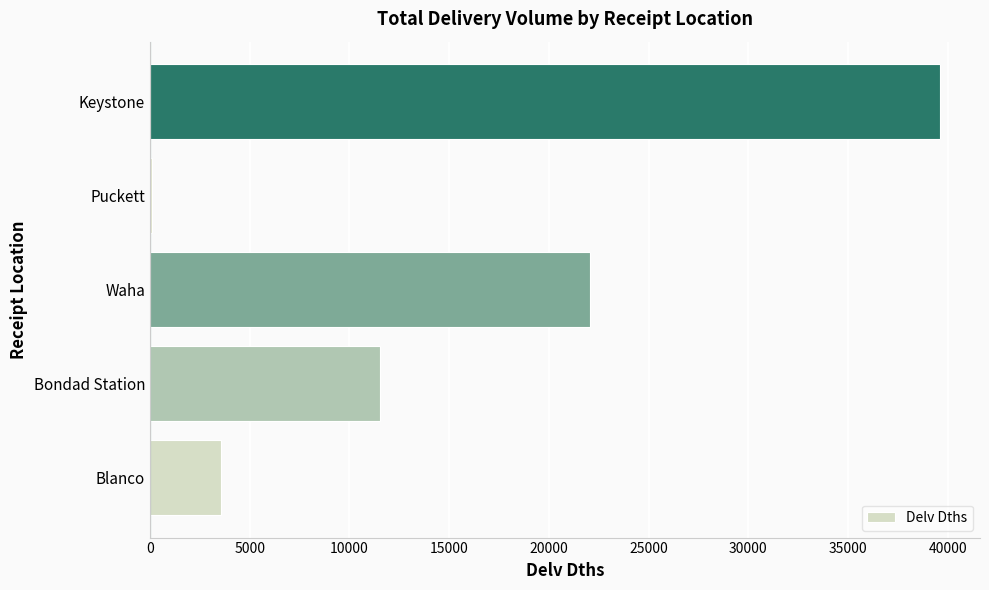

Reading top to bottom, list all the values displayed in this chart.

Keystone=39630	Puckett=114	Waha=22046	Bondad Station=11538	Blanco=3548